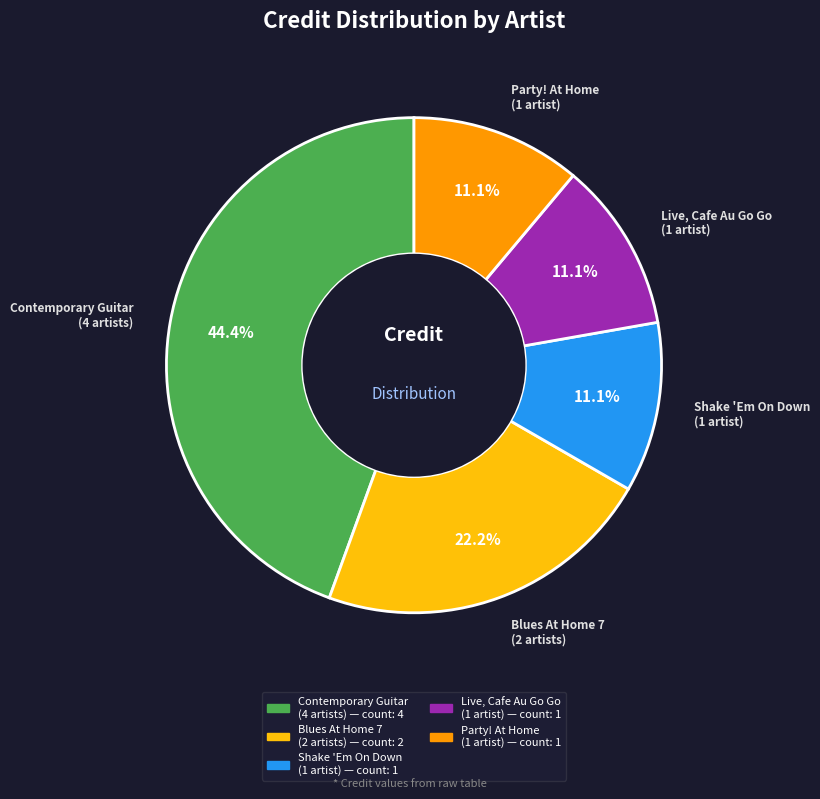

Approximately how many times larger is the value at Blues At Home 7 (2 artists) compared to Shake 'Em On Down (1 artist)?

2.0